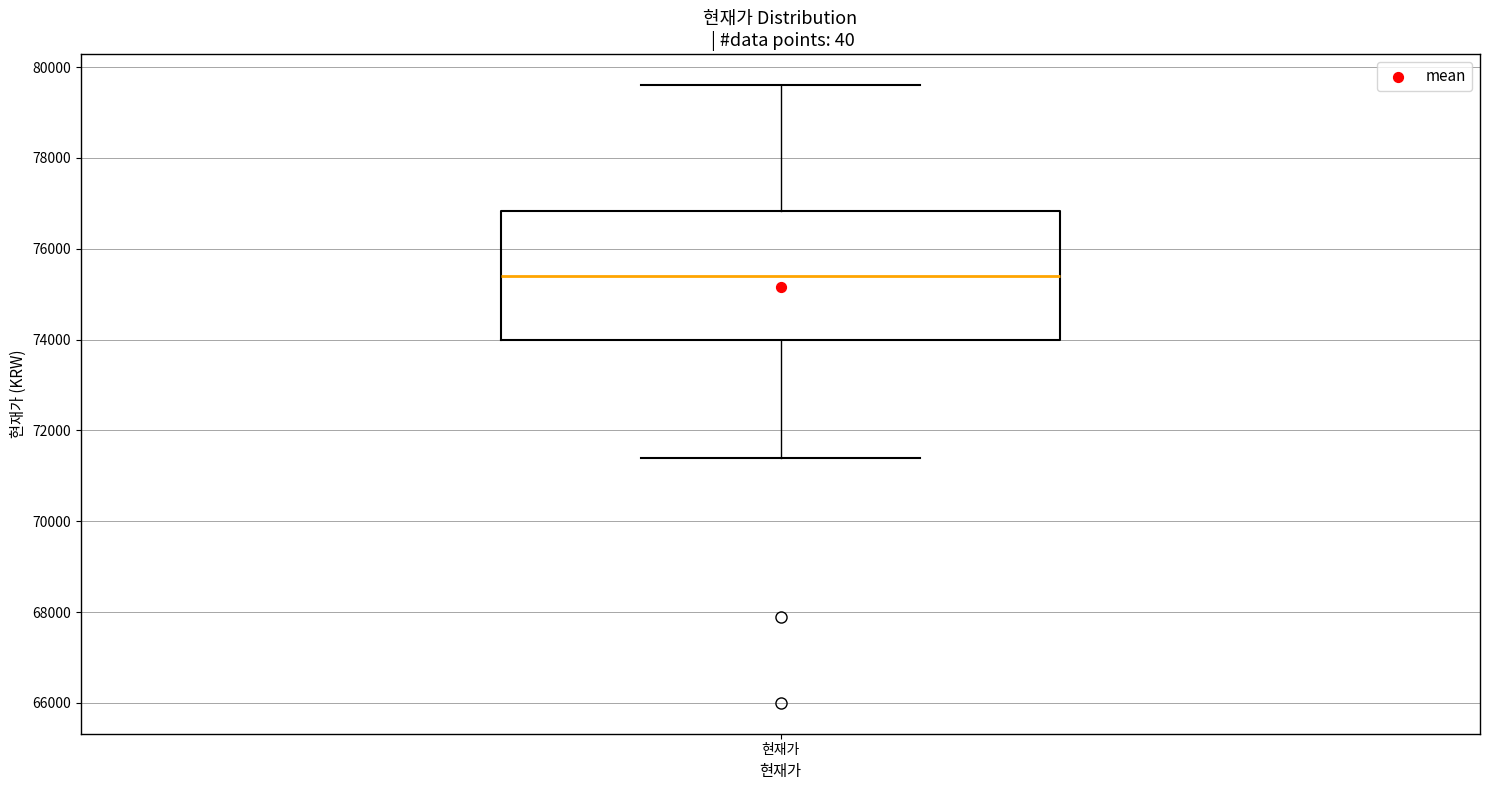

Where does the lower whisker of the box for 현재가 end on the y-axis? The values are not printed on the chart, so give them approximately, as read against the axis.

71400